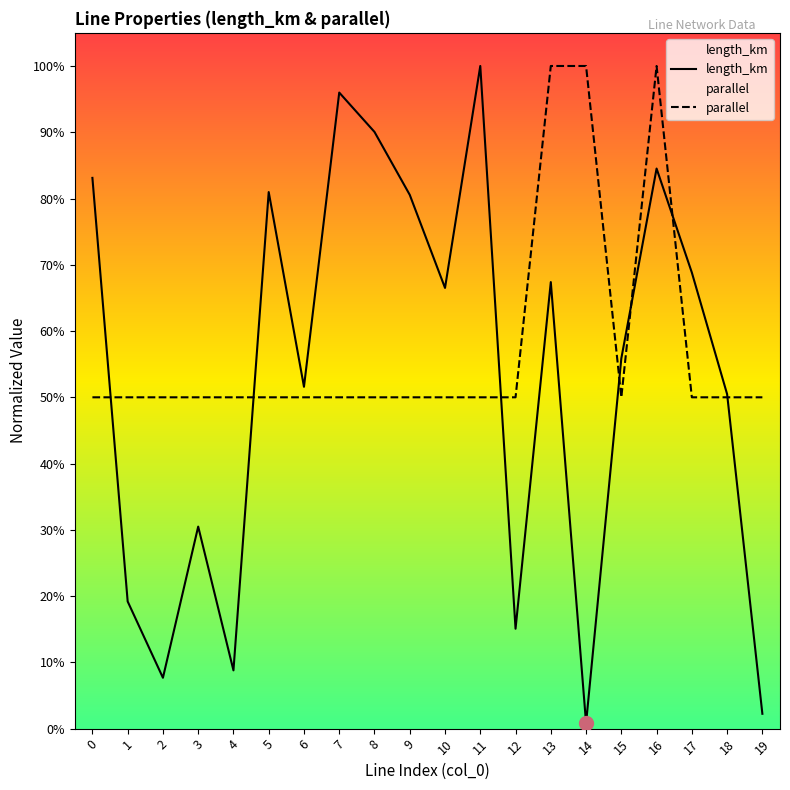

What is the value of the length_km point at the 16th from the left?

0.6